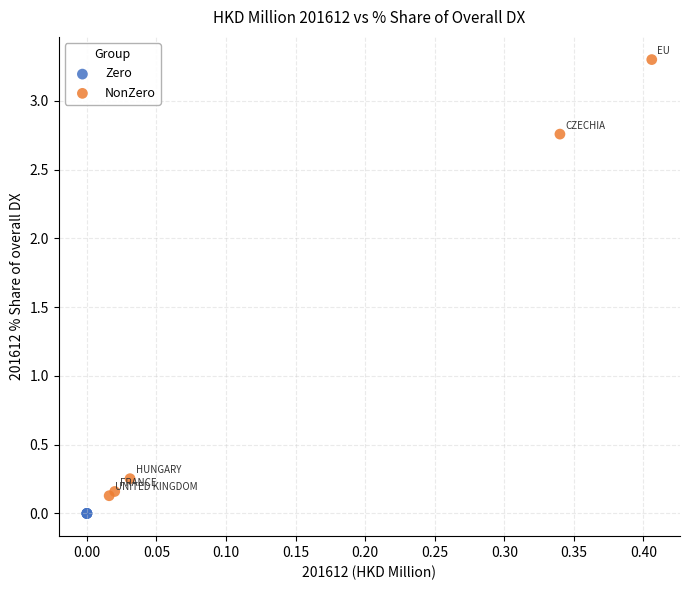

Which series reaches the maximum Y coordinate?

NonZero